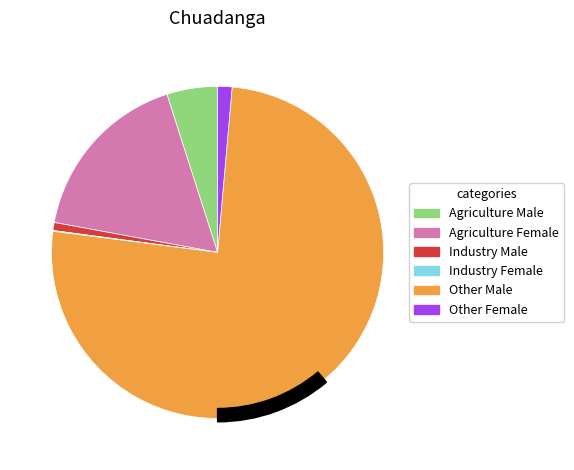

To the nearest percent, what percentage of the pie is Agriculture Female?

17%